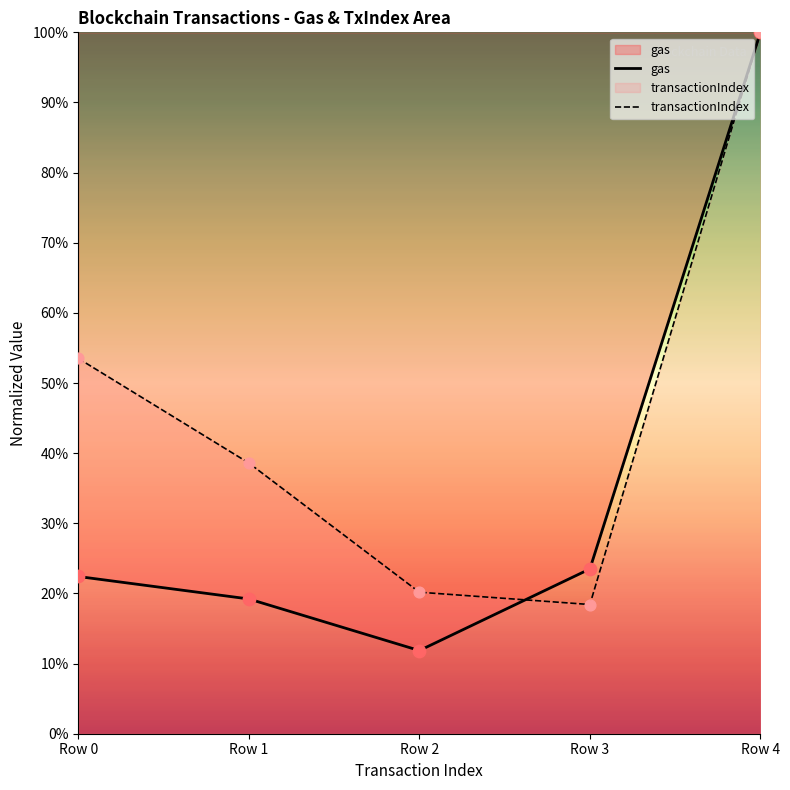

Is the value of gas at Row 0 greater than the value of transactionIndex at Row 2?

Yes